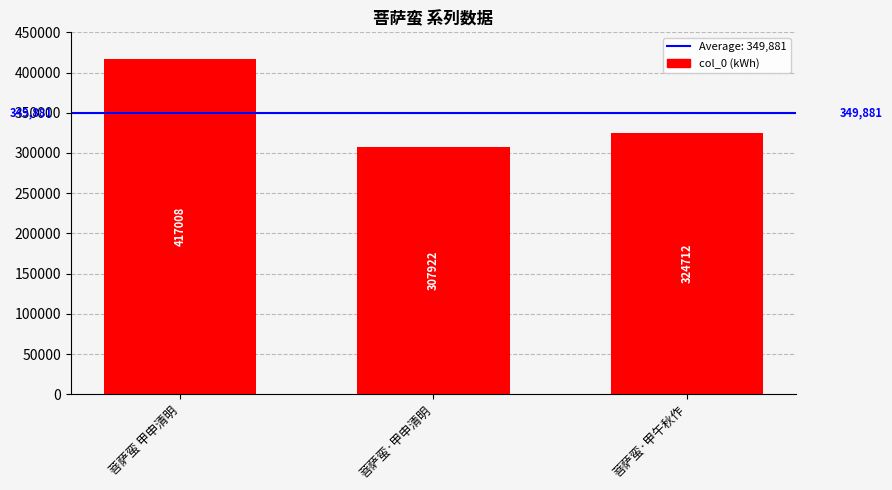

The value at 菩萨蛮 甲申清明 is 417008. True or false?

True